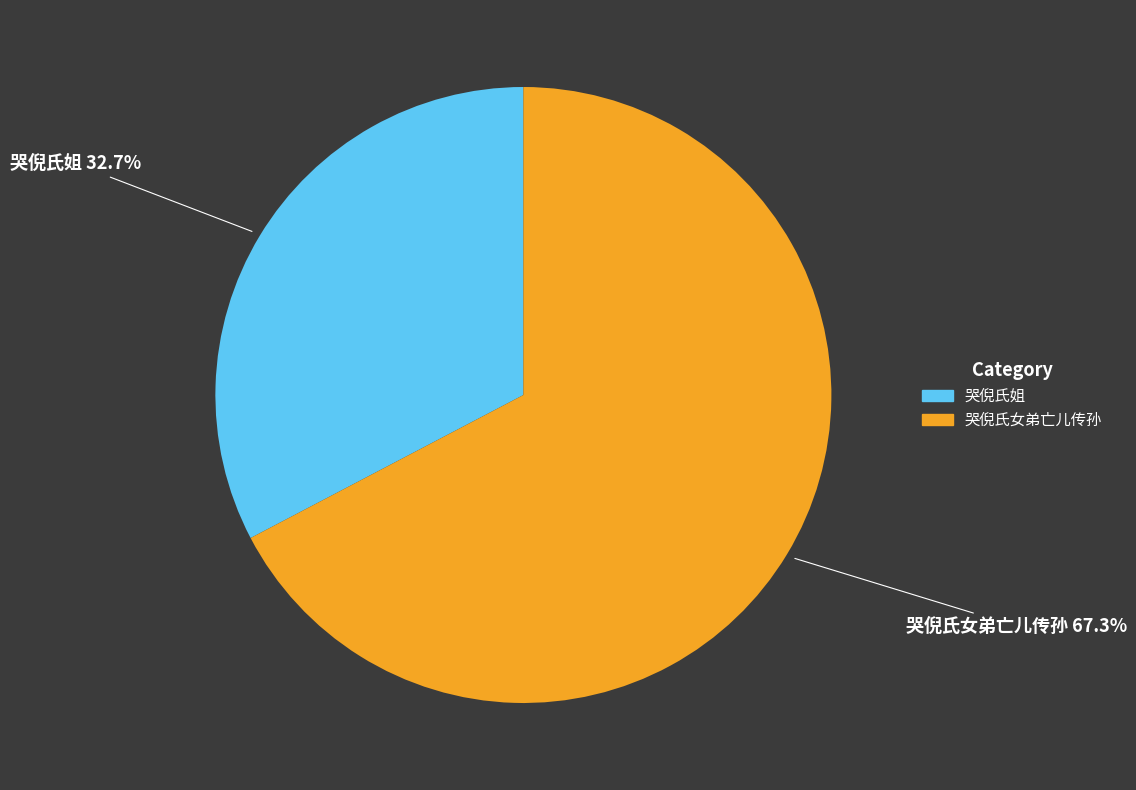

Is there a majority slice in this chart?

Yes